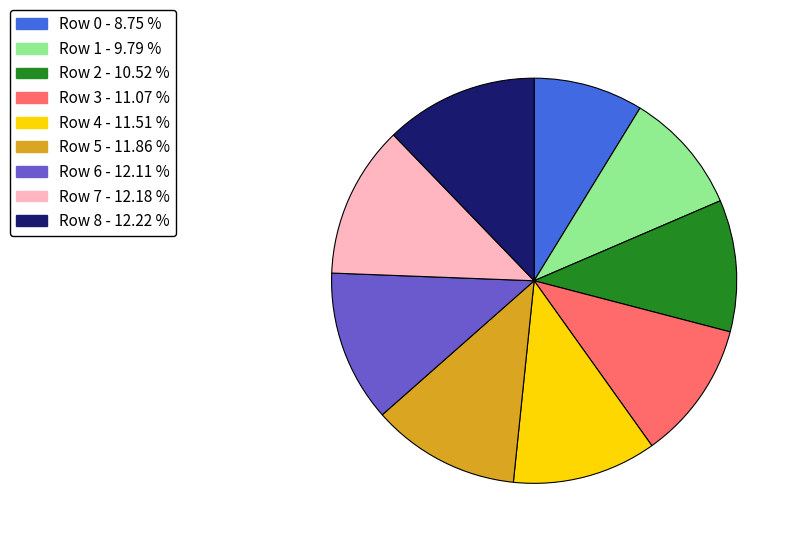

The Row 1 slice represents 10% of the pie. True or false?

True